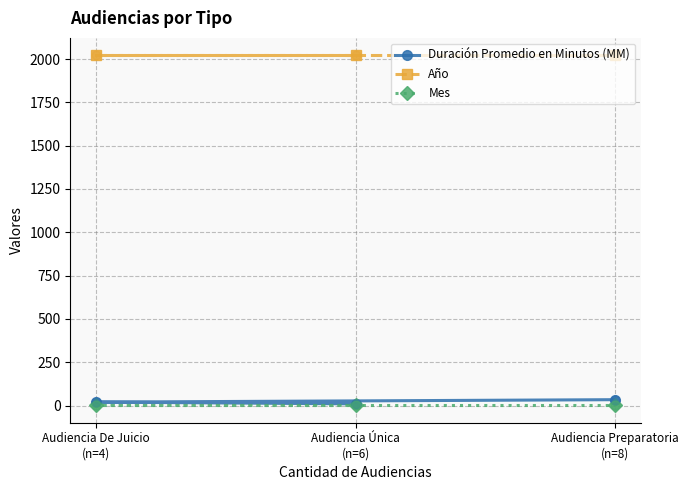

What is the total value across all series at Audiencia De Juicio
(n=4)?

2043